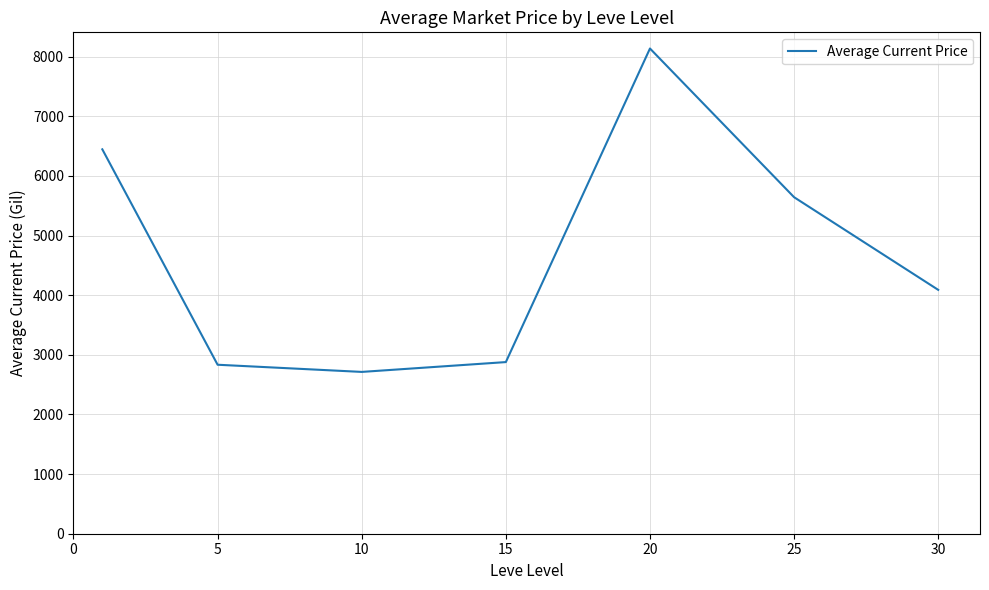

What is the sum of all values?

32747.5